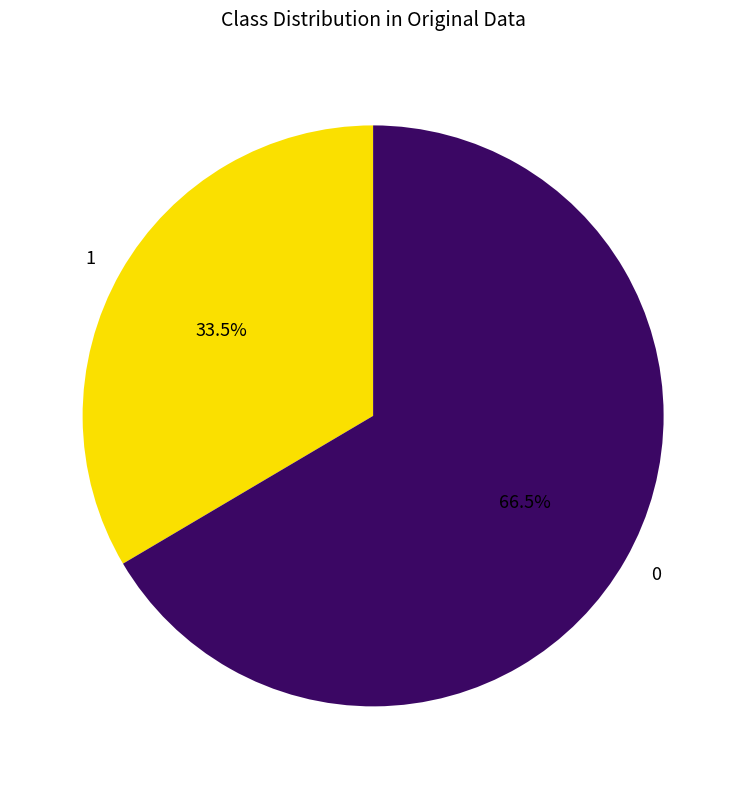

Which category has the biggest portion of the pie?

0